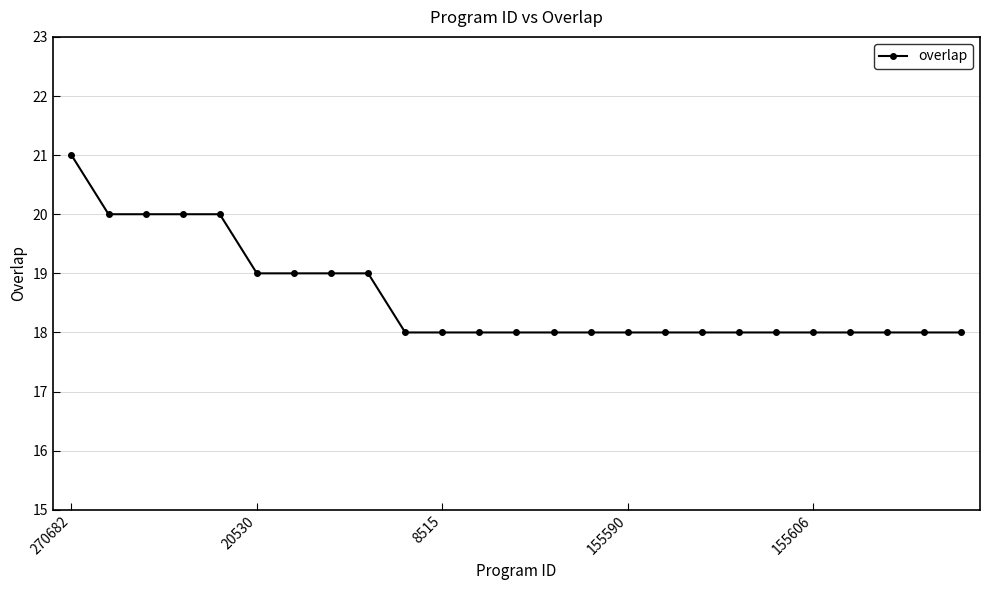

How many distinct data groups are displayed?

1